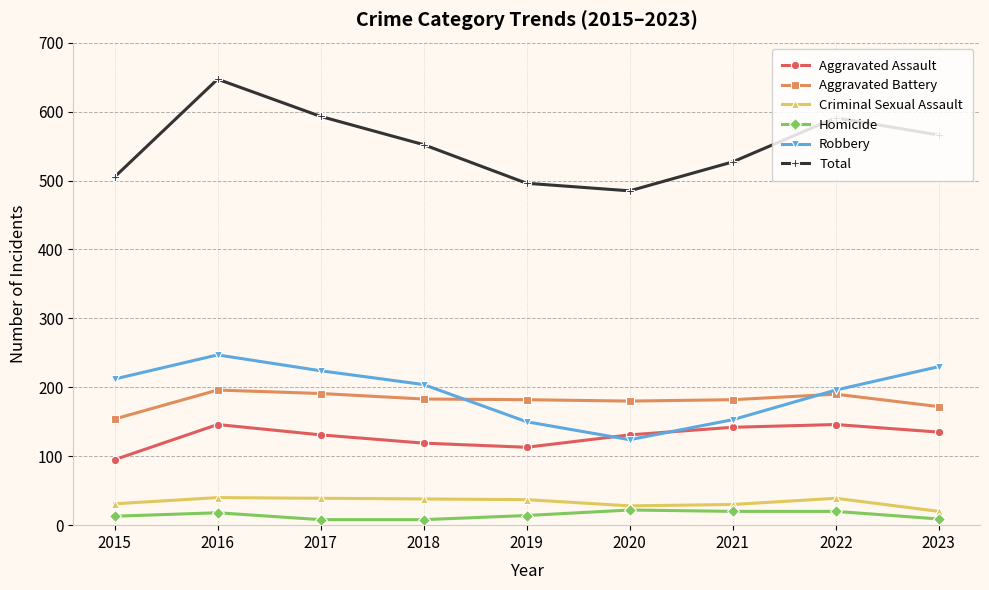

At how many categories does at least one series exceed 46?

9